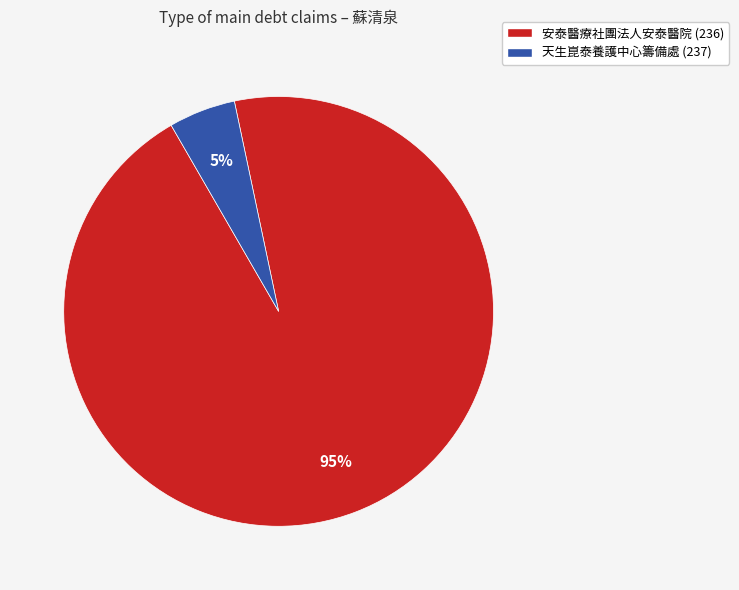

What is the majority slice?

安泰醫療社團法人安泰醫院 (236)